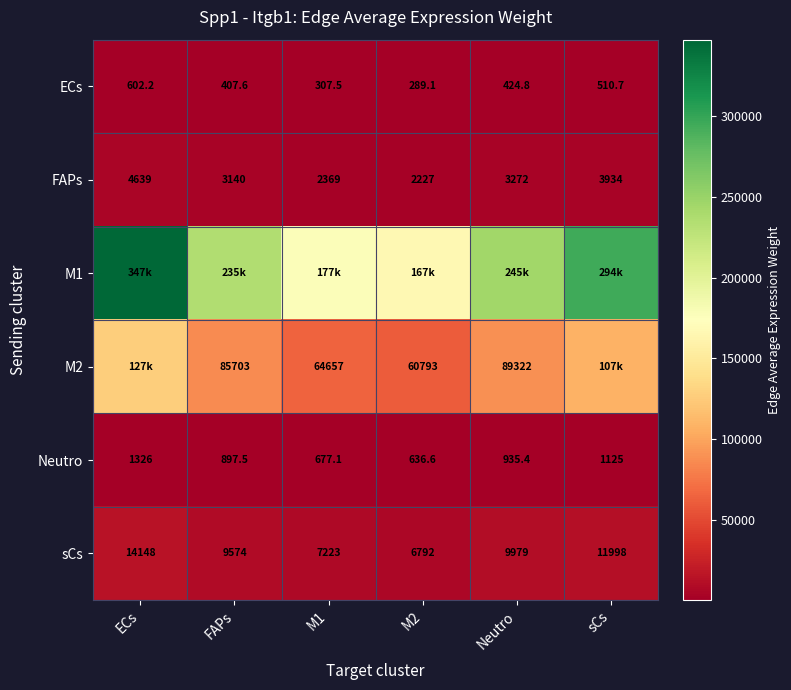

At which label does ECs first exceed 424?

ECs